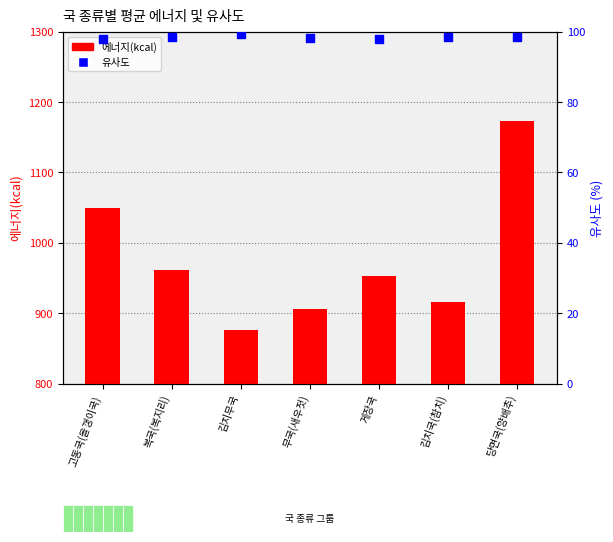

Which series contains the lowest Y value?

유사도